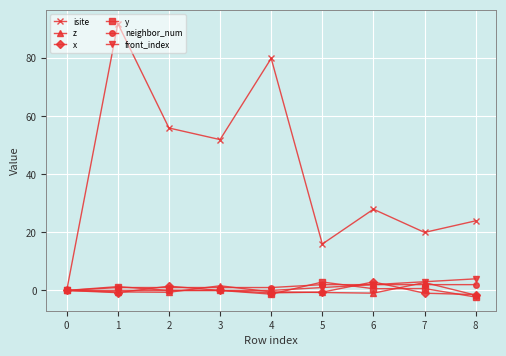

What is the average value of the front_index series?

1.1